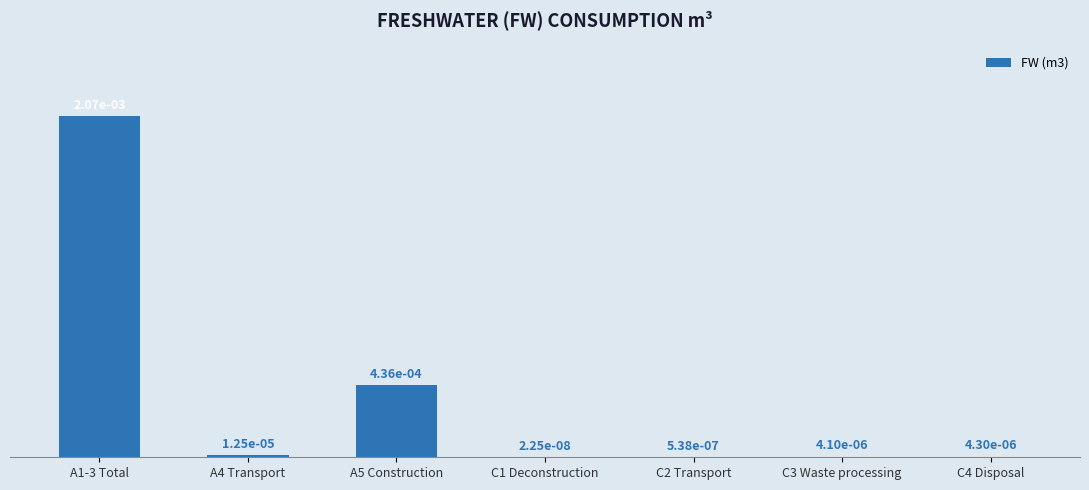

What is the label of the 1st bar from the left?

A1-3 Total